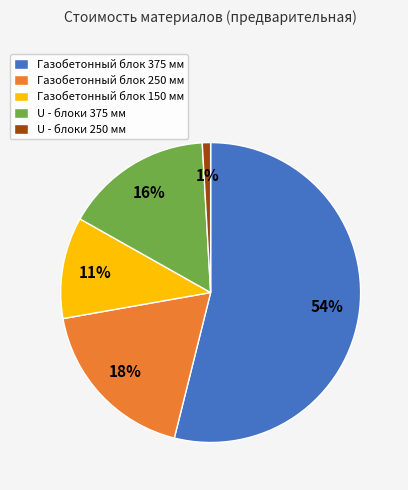

Does any single category account for the majority?

Yes